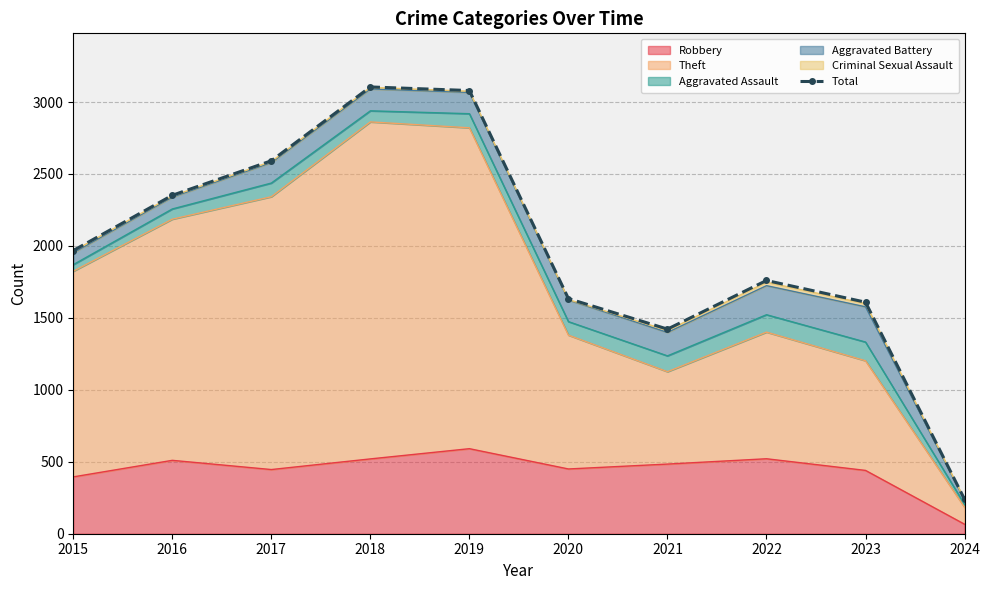

Which category has the highest value across all series?

2018